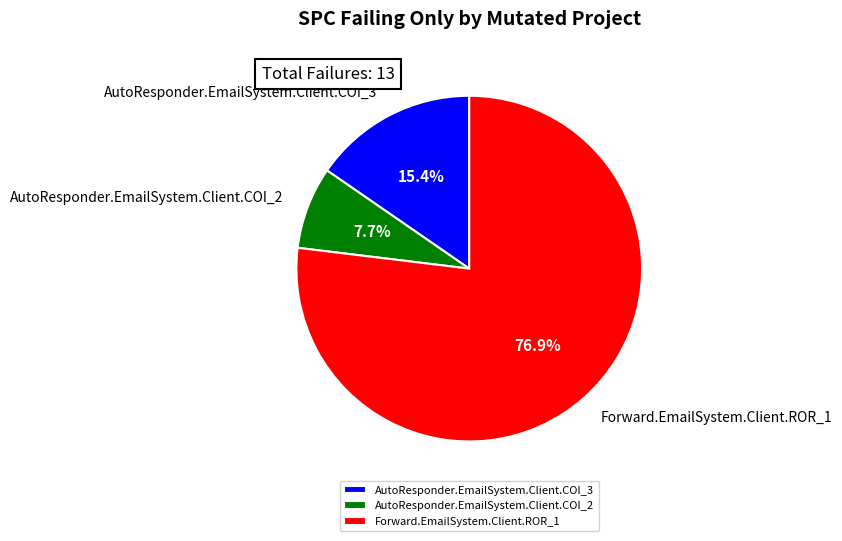

Combined, do AutoResponder.EmailSystem.Client.COI_3 and Forward.EmailSystem.Client.ROR_1 account for over 50%?

Yes